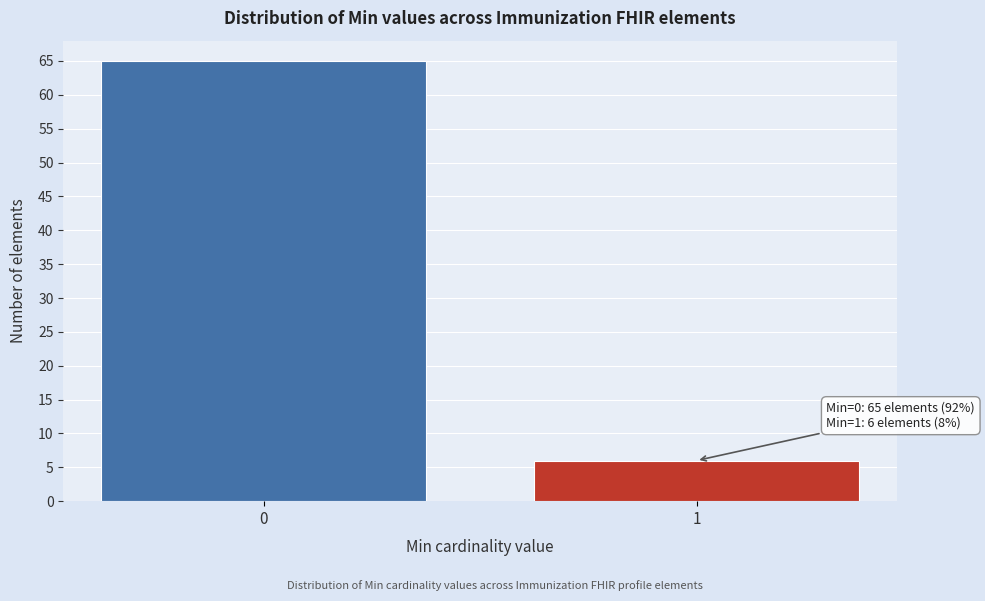

Reading right to left, list all the values displayed in this chart.

6	65